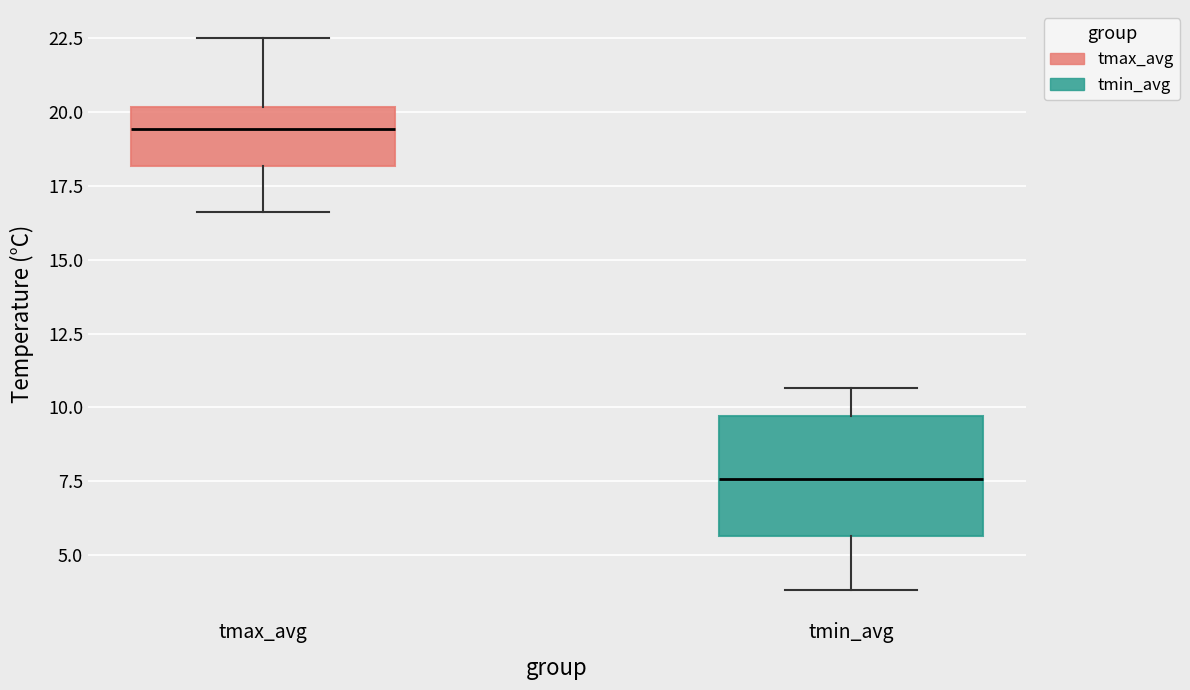

Which box has the highest median line?

tmax_avg